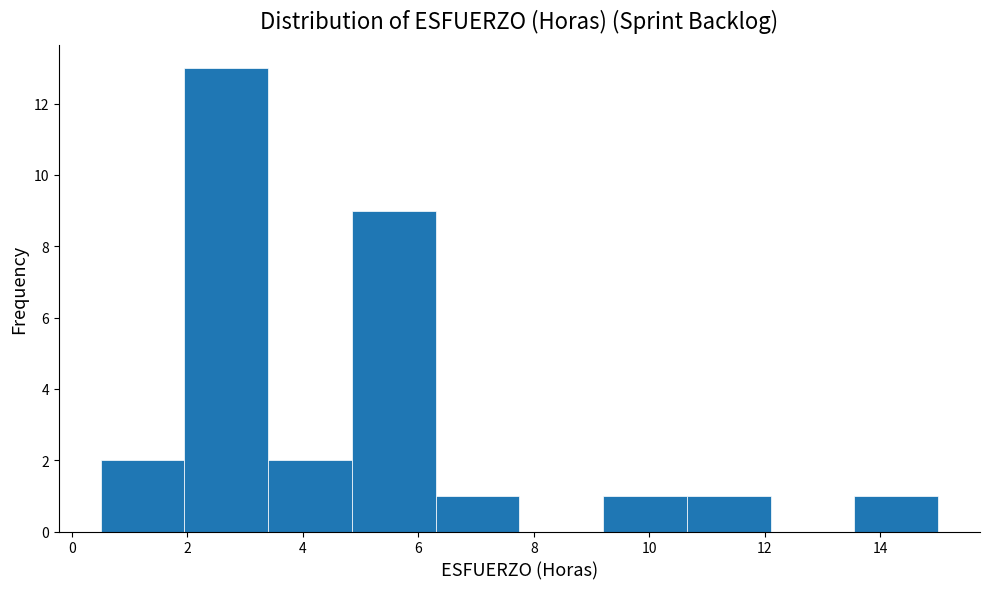

Over which range of the x-axis is the bar tallest?

1.95 to 3.40